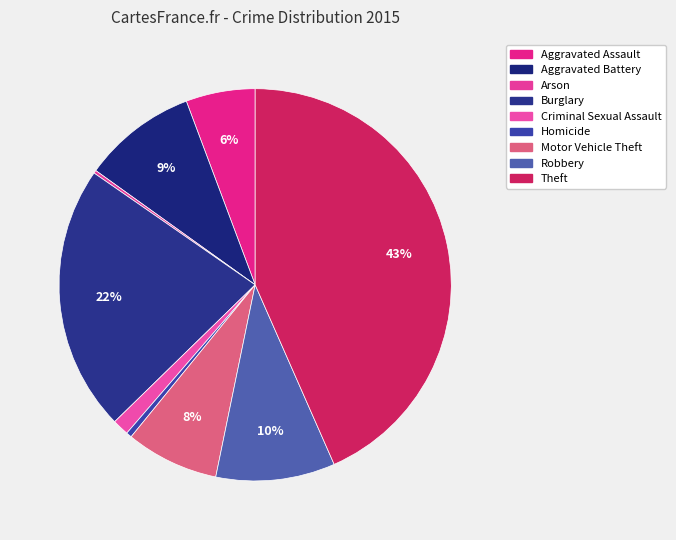

What percentage do Aggravated Assault and Motor Vehicle Theft together represent?

13.4%